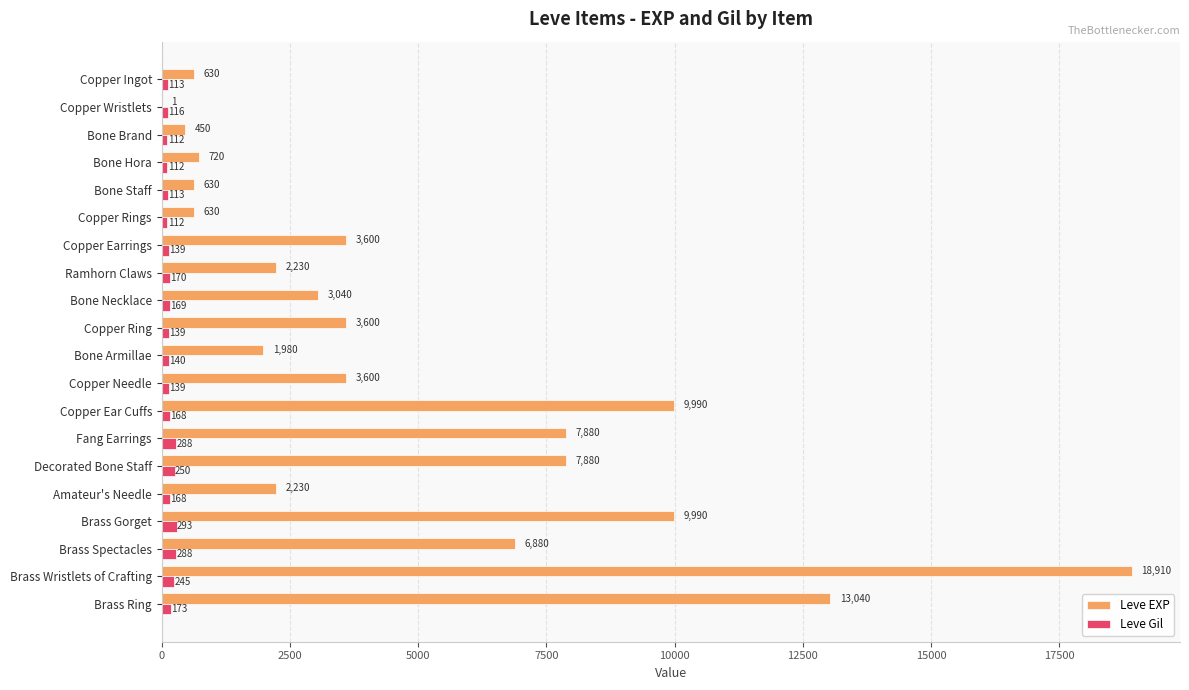

What is the sum of all Leve Gil values?

3447